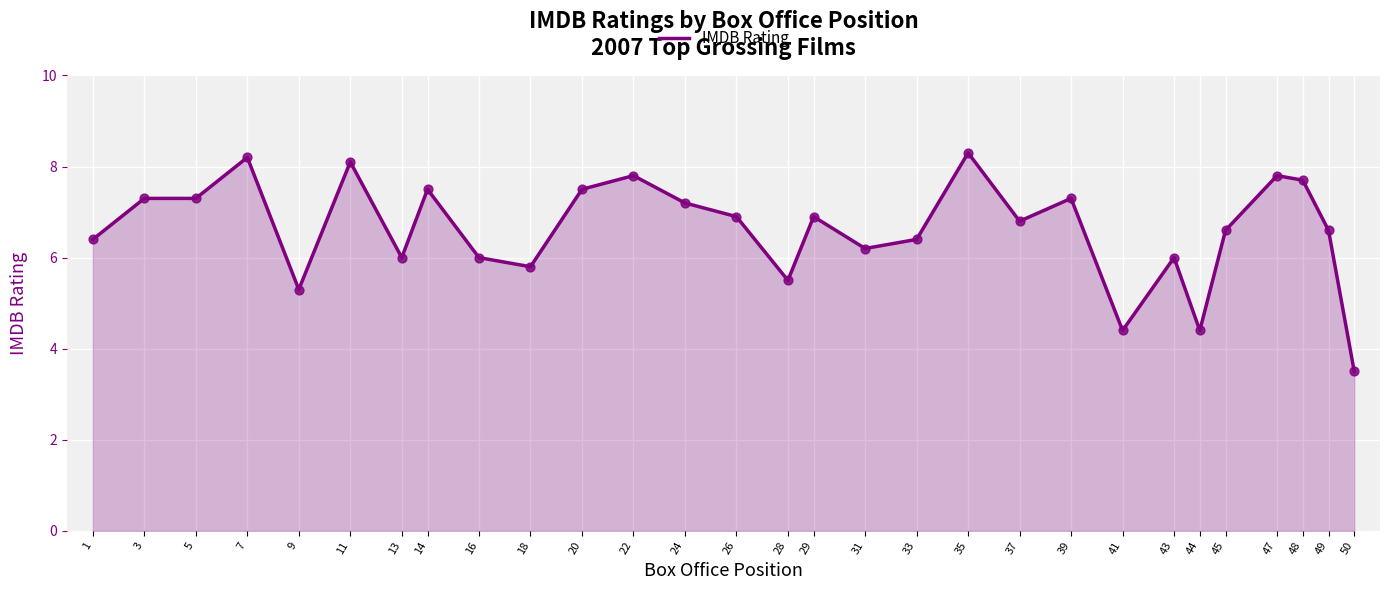

What is the change in value from 16 to 22?

+1.8